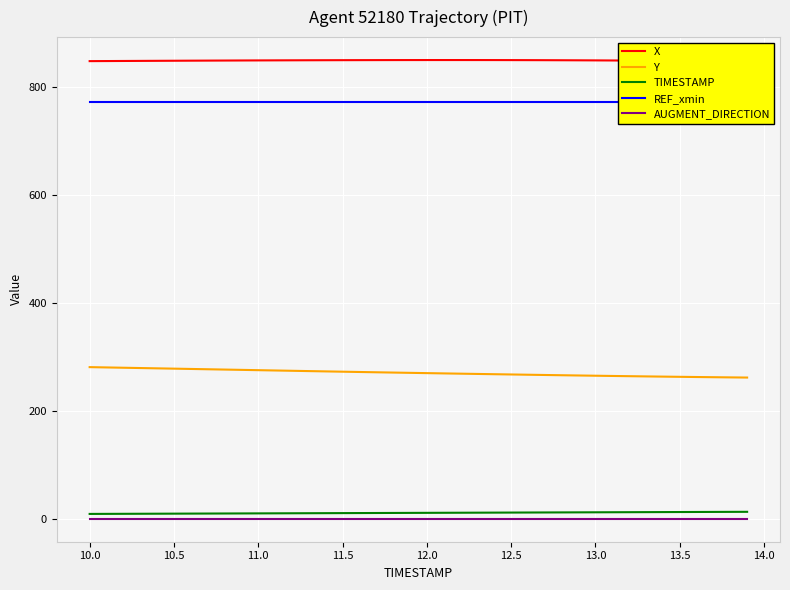

What is the maximum value for Y?

281.6